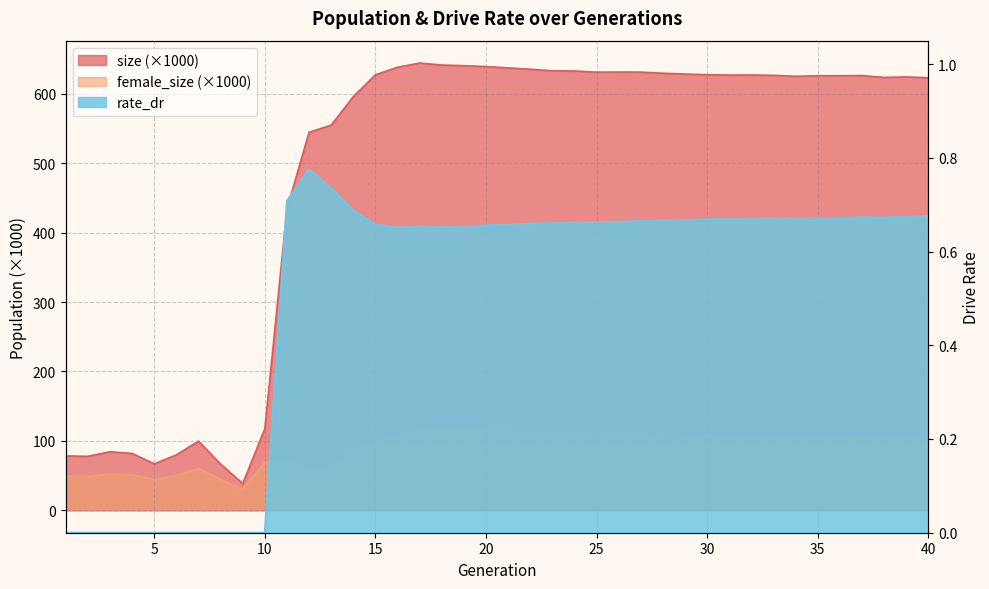

Reading left to right, extract all data points from this chart.

size: 1=78.4	2=77.8	3=84.4	4=82.0	5=67.0	6=79.9	7=99.7	8=66.6	9=38.6	10=117.6	11=434.0	12=544.5	13=554.8	14=595.8	15=627.2	16=638.2	17=644.2	18=641.3	19=640.4	20=639.1	21=637.3	22=635.3	23=633.1	24=632.7	25=631.0	26=631.3	27=631.1	28=629.5	29=628.4	30=627.5	31=626.9	32=627.0	33=626.5	34=625.1	35=626.0	36=626.0	37=626.2	38=623.5	39=624.3	40=623.0
female_size: 1=49.3	2=49.0	3=52.3	4=51.5	5=44.4	6=50.6	7=60.4	8=44.3	9=30.7	10=68.9	11=73.1	12=54.2	13=63.0	14=83.2	15=98.2	16=106.4	17=114.2	18=116.3	19=116.0	20=114.2	21=112.3	22=111.6	23=110.4	24=110.6	25=109.4	26=109.1	27=108.9	28=108.4	29=107.8	30=106.8	31=106.0	32=105.9	33=105.5	34=105.3	35=105.5	36=105.3	37=105.1	38=104.6	39=104.8	40=104.0
rate_dr: 1=0.0	2=0.0	3=0.0	4=0.0	5=0.0	6=0.0	7=0.0	8=0.0	9=0.0	10=0.0	11=0.7	12=0.8	13=0.7	14=0.7	15=0.7	16=0.7	17=0.7	18=0.7	19=0.7	20=0.7	21=0.7	22=0.7	23=0.7	24=0.7	25=0.7	26=0.7	27=0.7	28=0.7	29=0.7	30=0.7	31=0.7	32=0.7	33=0.7	34=0.7	35=0.7	36=0.7	37=0.7	38=0.7	39=0.7	40=0.7